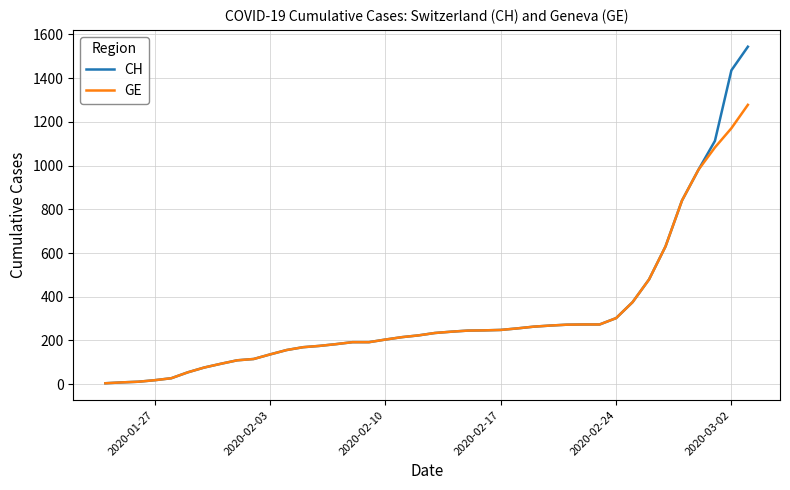

What is the maximum value shown in the chart?

1544